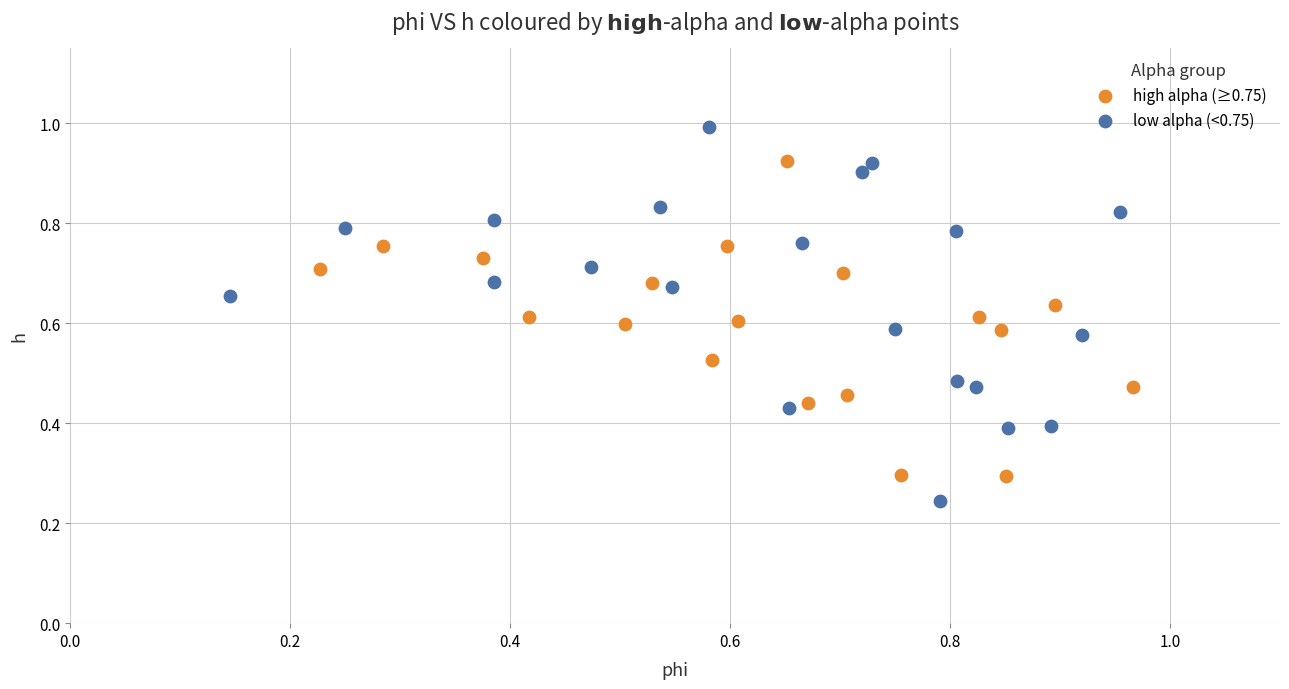

Which series reaches the maximum Y coordinate?

low alpha (<0.75)